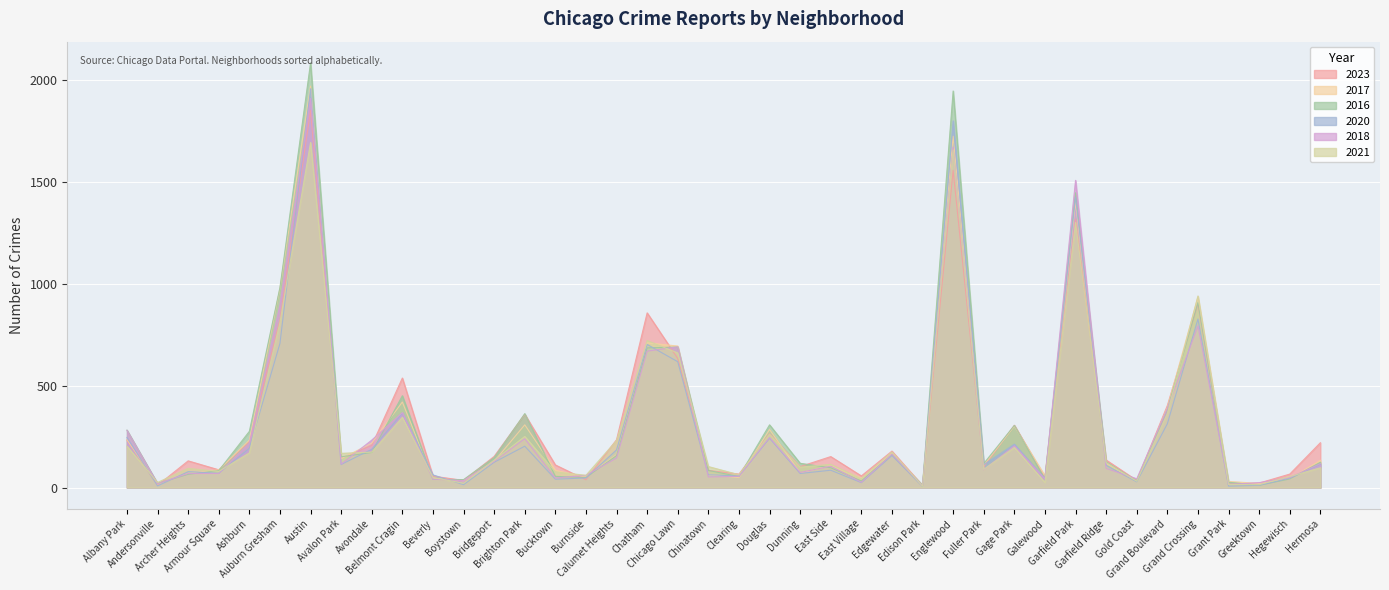

What is the difference between the maximum and minimum values in the 2018 series?

1903